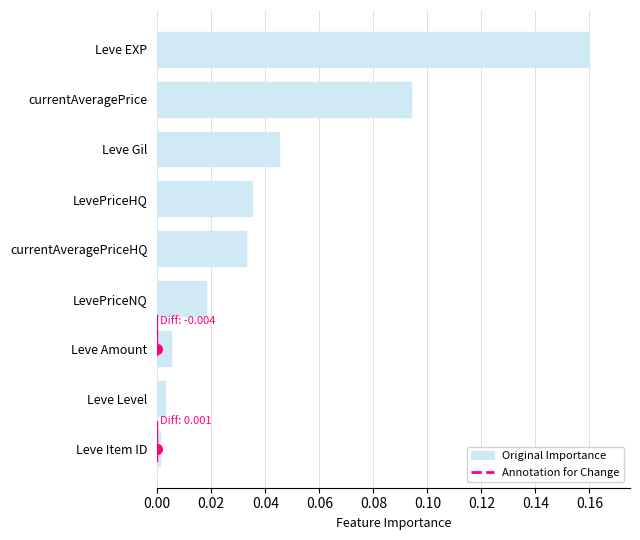

How many bars are there in total?

9